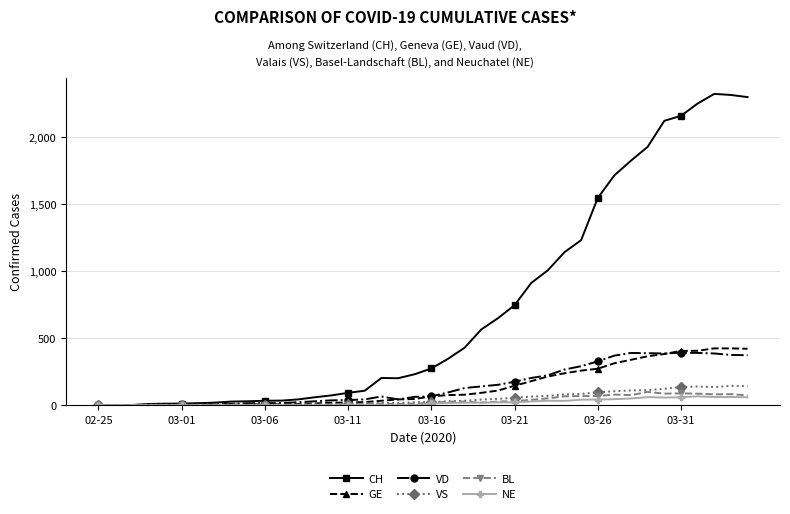

List the series in order of their peak value, highest first.

CH, GE, VD, VS, BL, NE